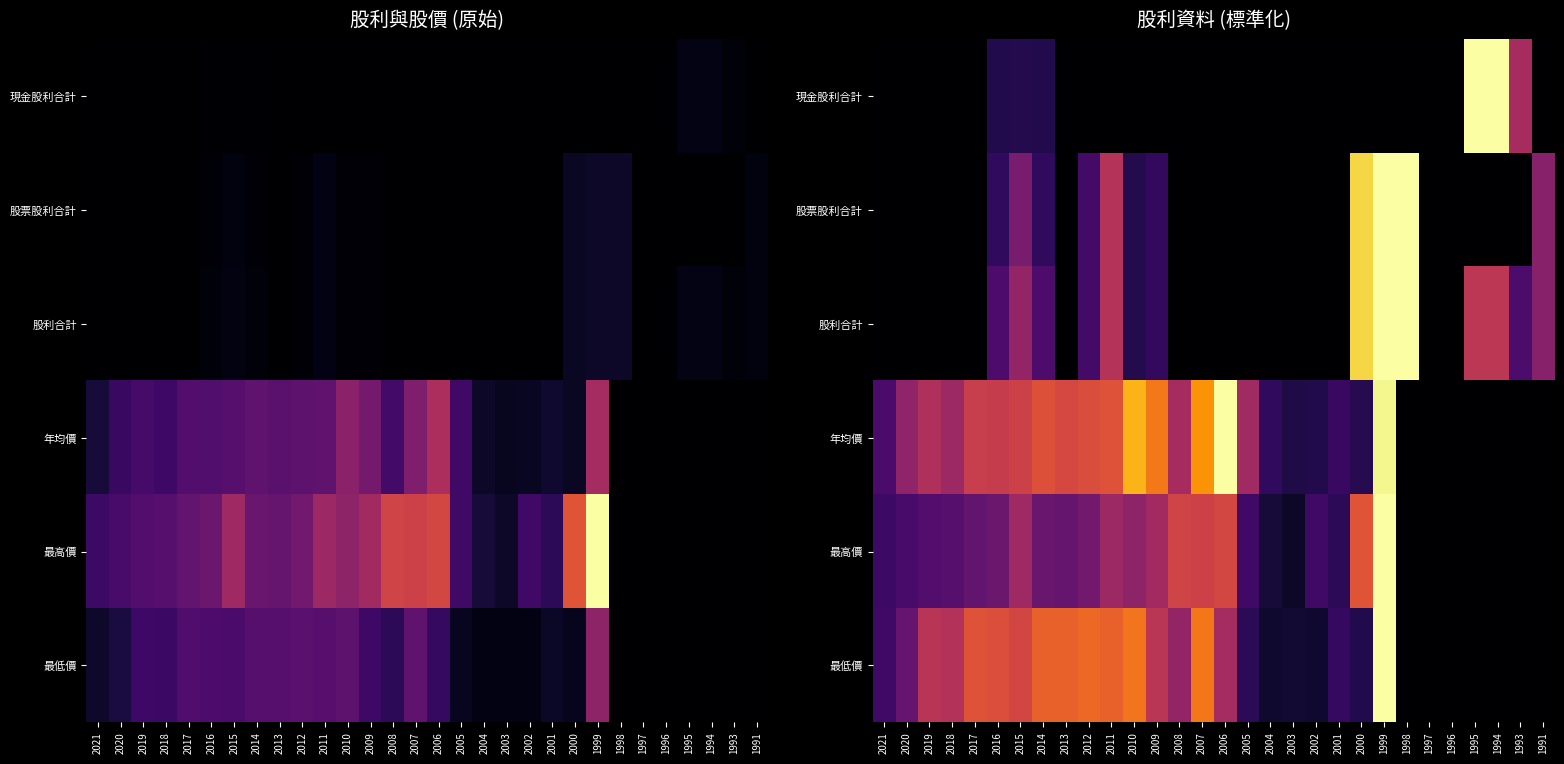

How many series are shown in this chart?

6